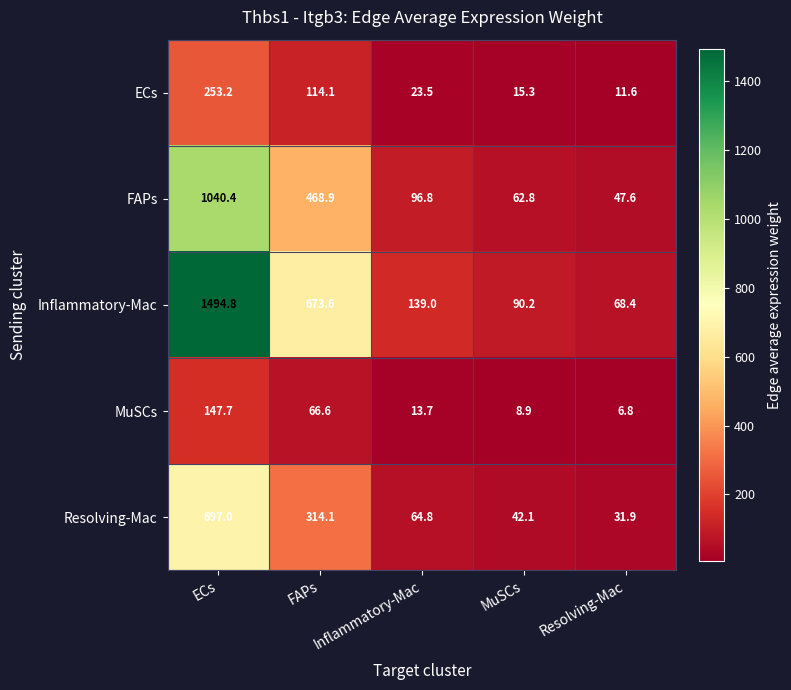

List the series in order of their peak value, lowest first.

MuSCs, ECs, Resolving-Mac, FAPs, Inflammatory-Mac